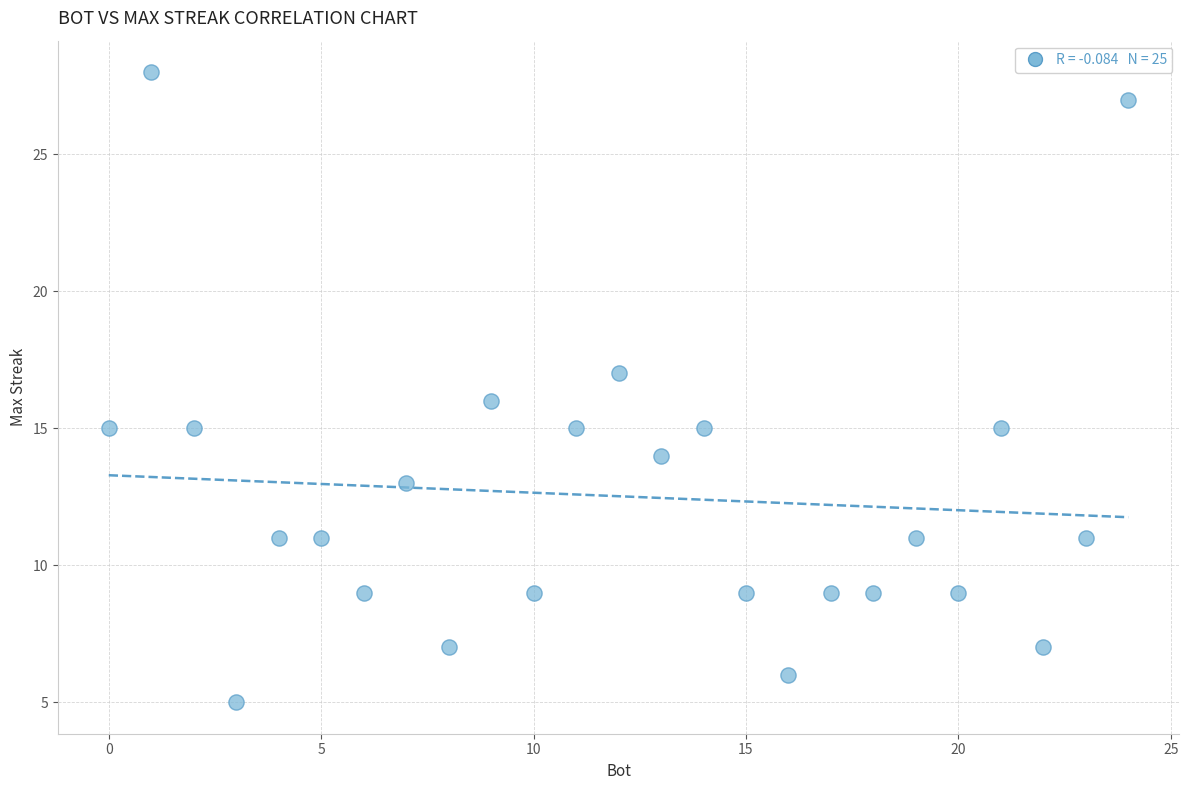

What is the range of Y values (max minus min)?

23